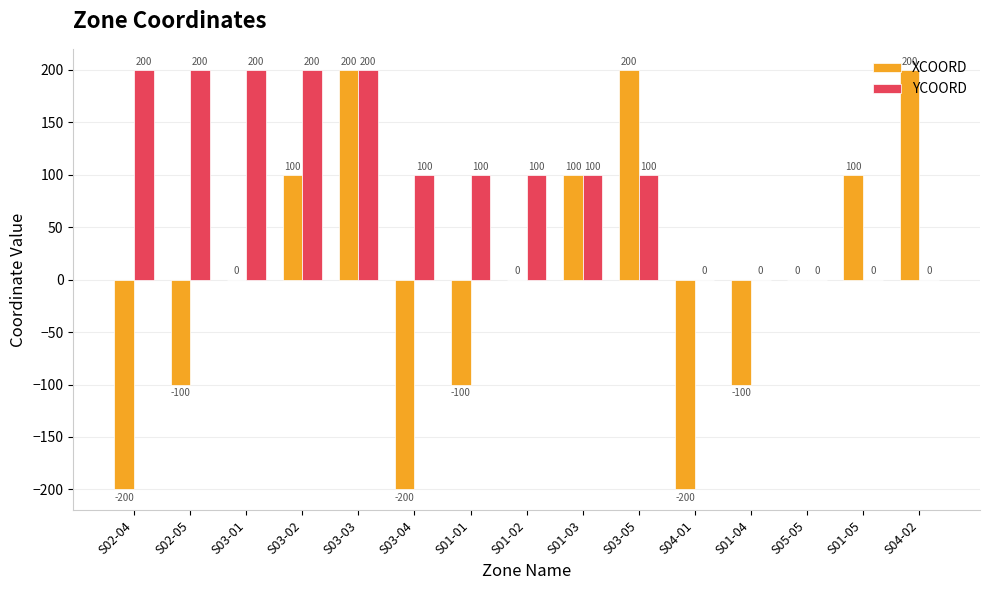

At which label does YCOORD first exceed 100?

S02-04